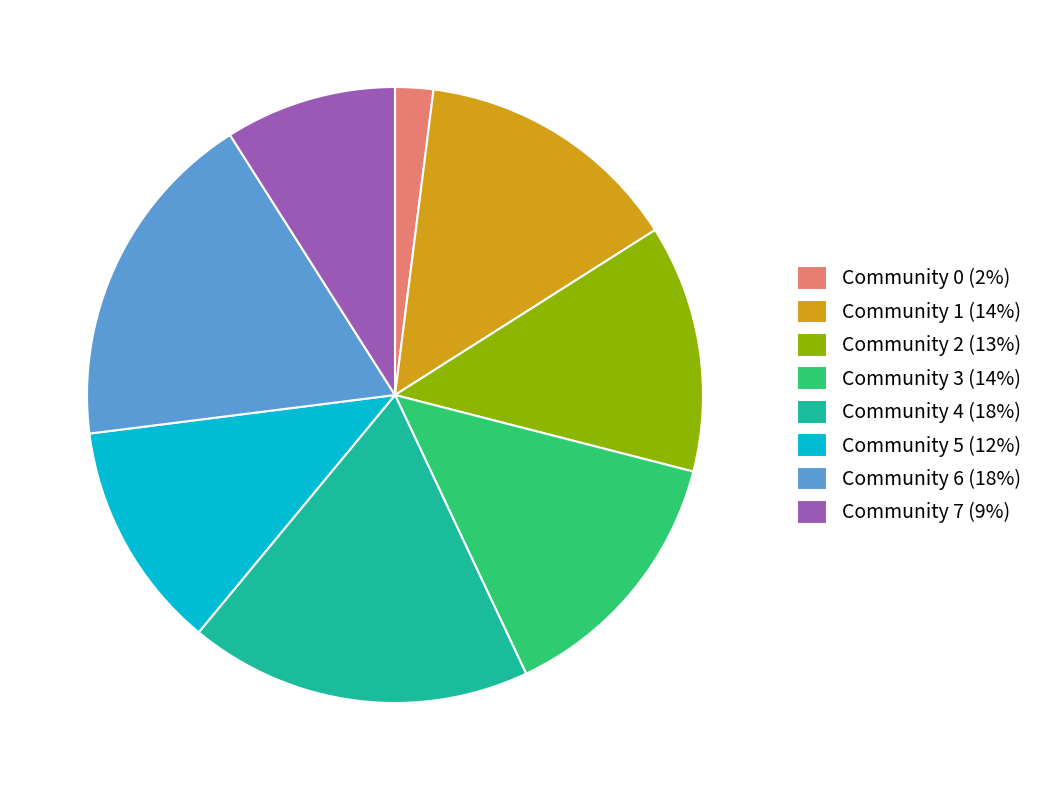

How many slices are in this pie chart?

8